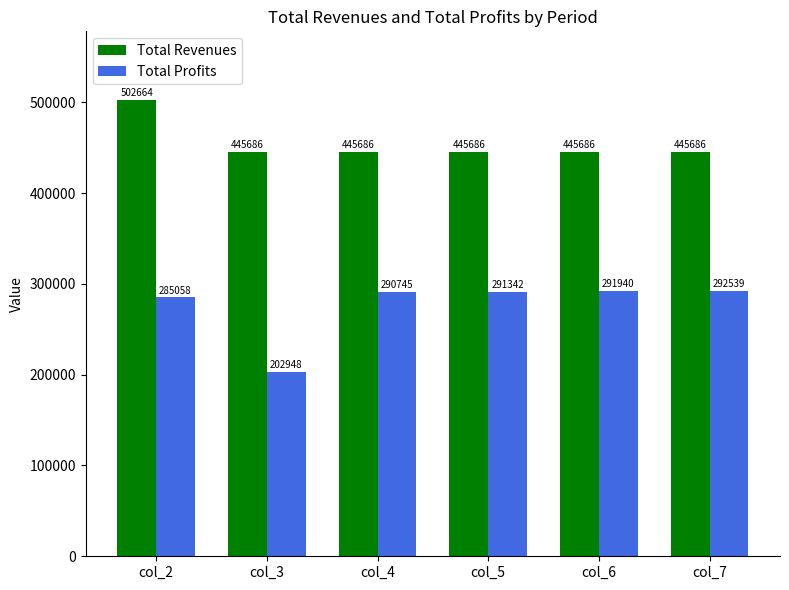

Between col_3 and col_4, which series saw the biggest shift?

Total Profits